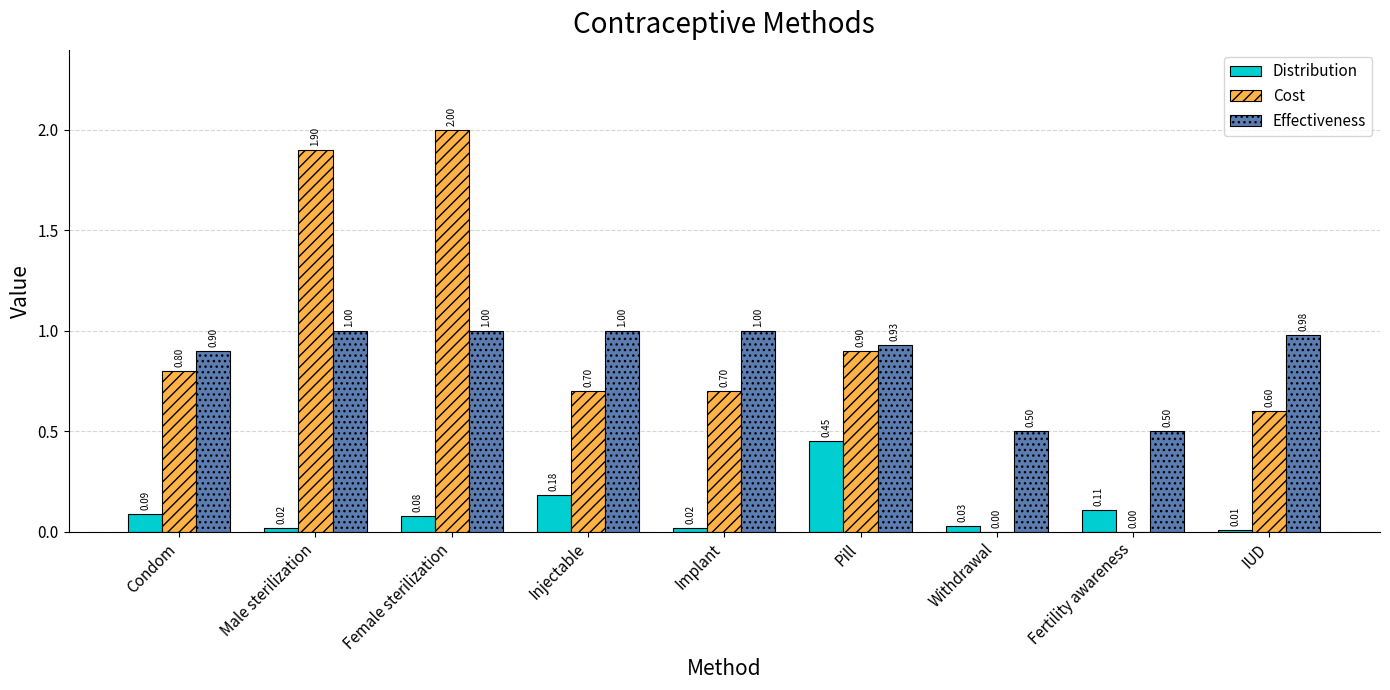

What is the maximum value for Distribution?

0.5